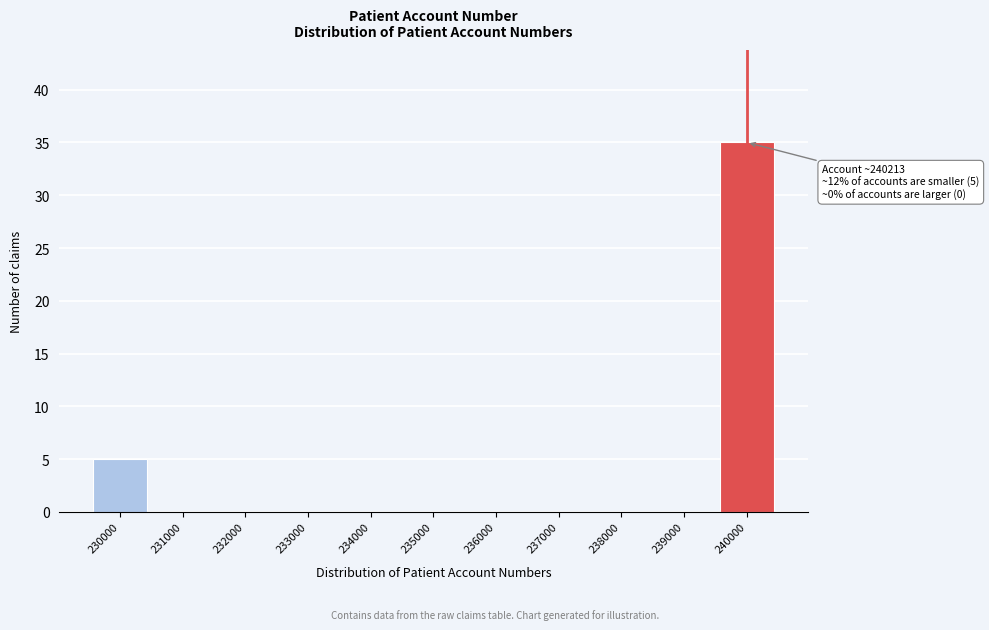

Reading left to right, transcribe all the data shown in this chart.

230000=5	231000=0	232000=0	233000=0	234000=0	235000=0	236000=0	237000=0	238000=0	239000=0	240000=35